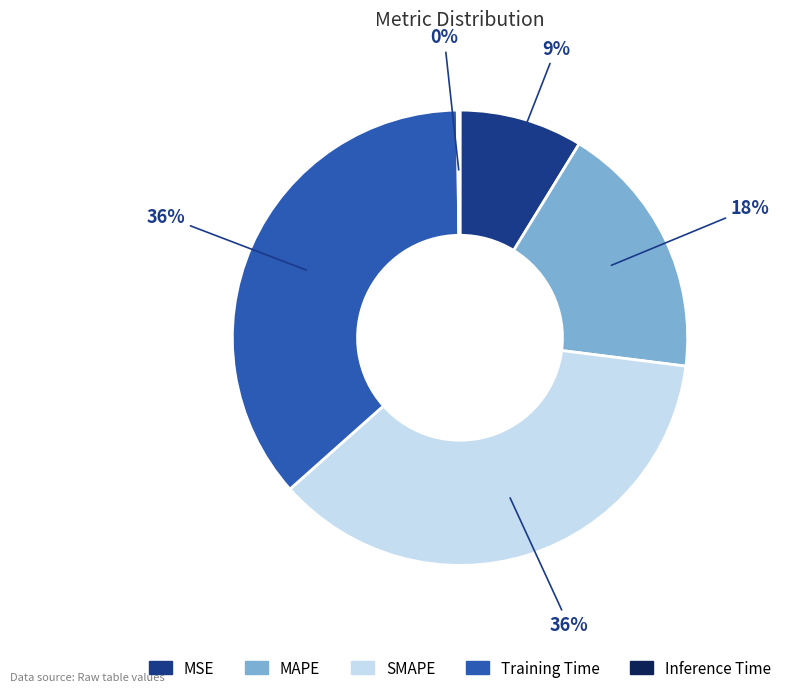

To the nearest percent, what is the average slice percentage?

20%